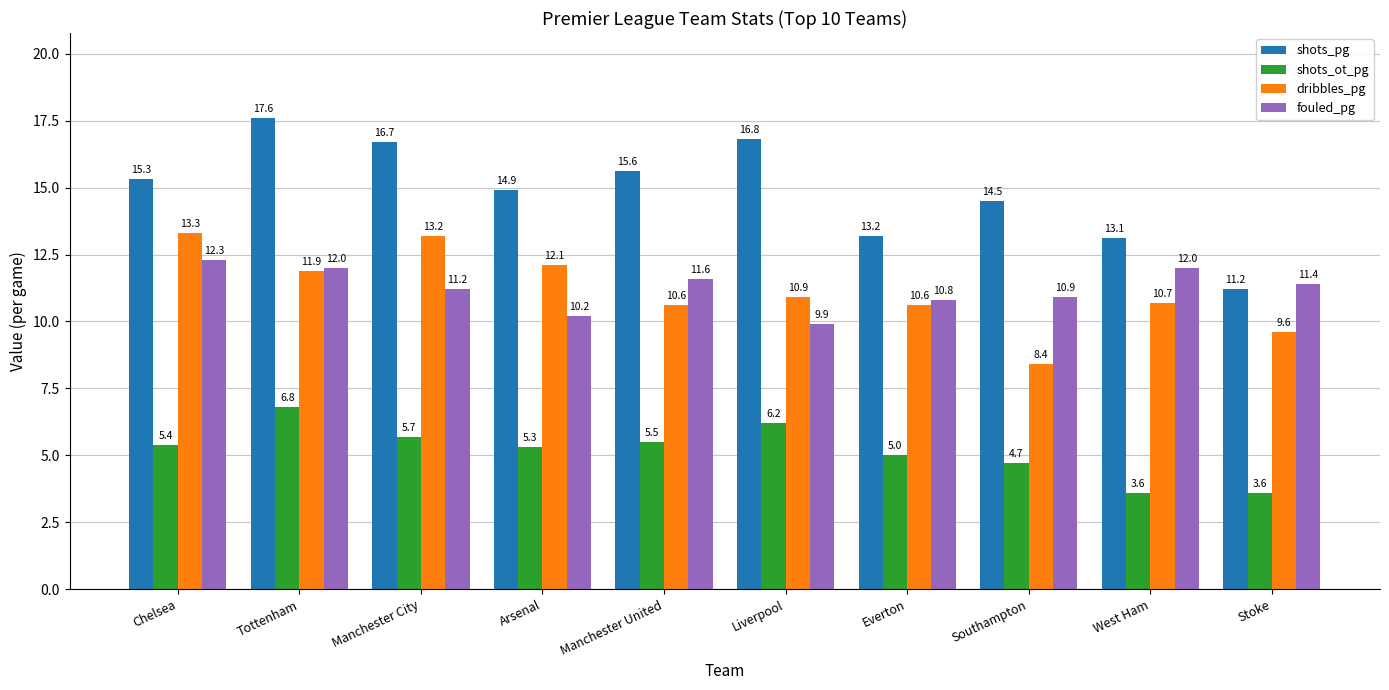

What is the sum of the fouled_pg values at Southampton and Liverpool?

20.8